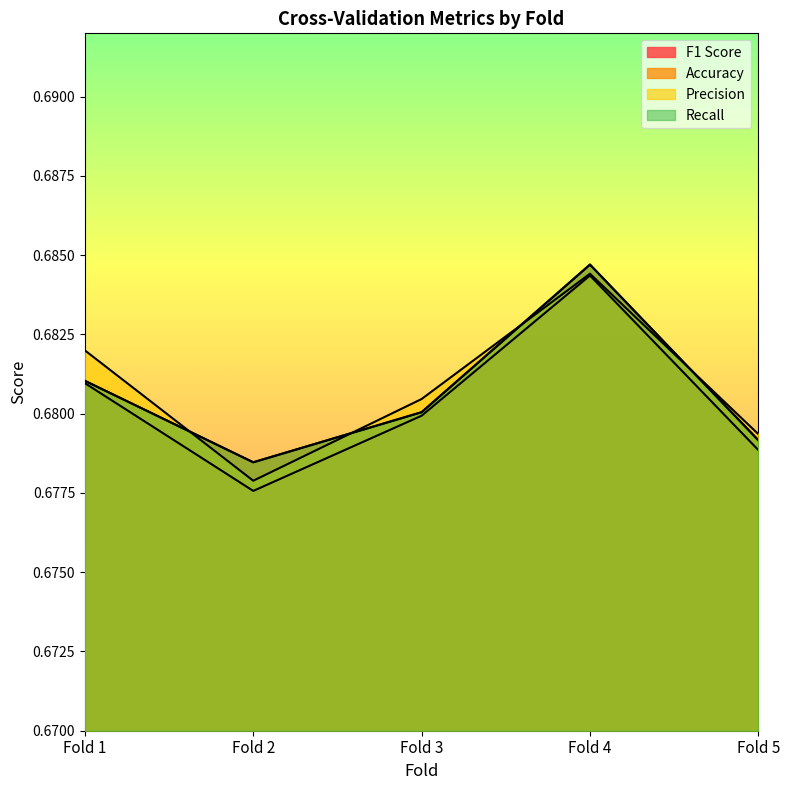

After their last crossing, which series has the higher values: Accuracy or Precision?

Precision